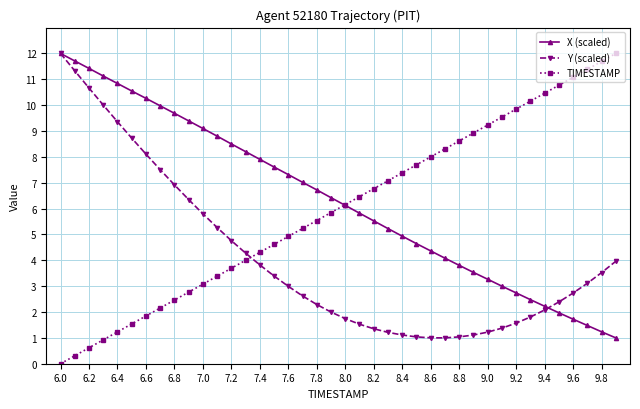

True or false: TIMESTAMP has more than 0 points higher than both neighbors.

False